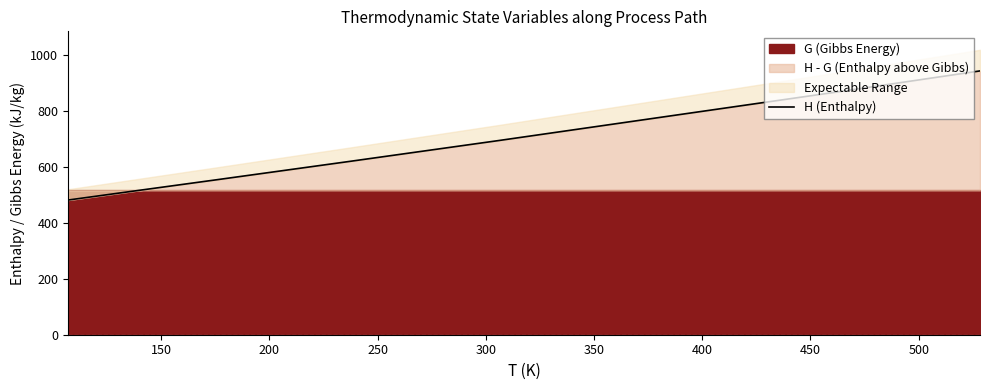

What is the greatest value displayed?

942.8